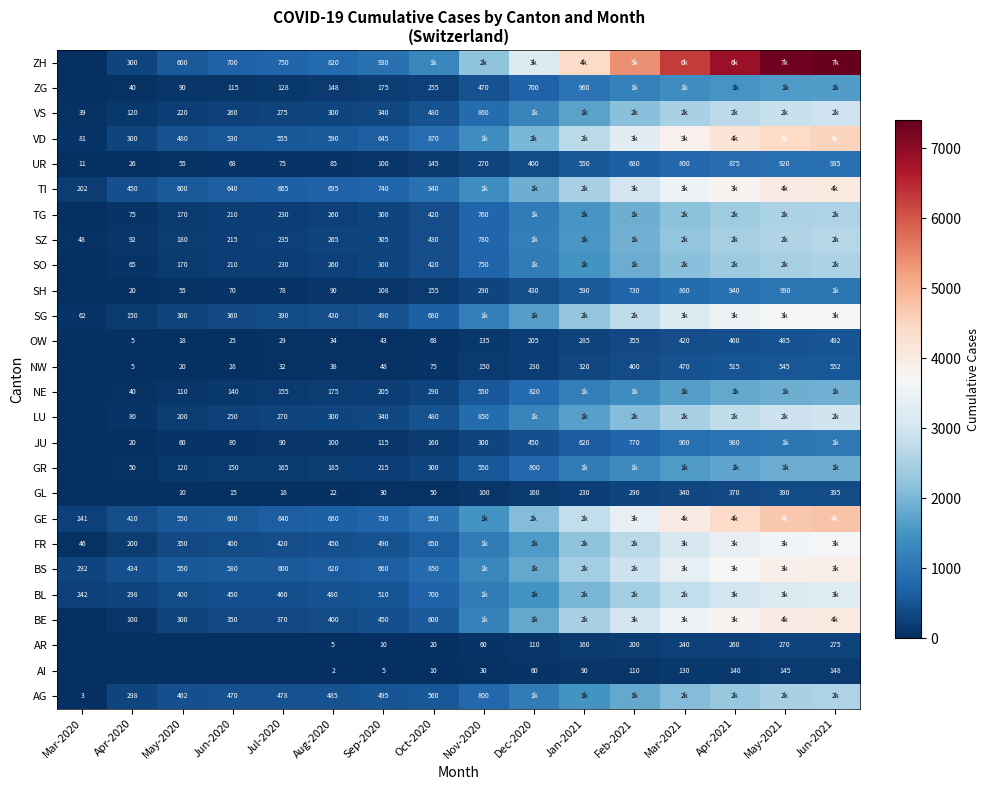

What is the difference between the maximum and second lowest values in the UR series?

909